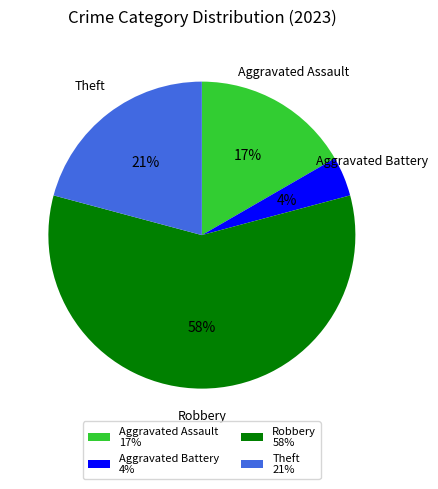

Does any single category account for the majority?

Yes